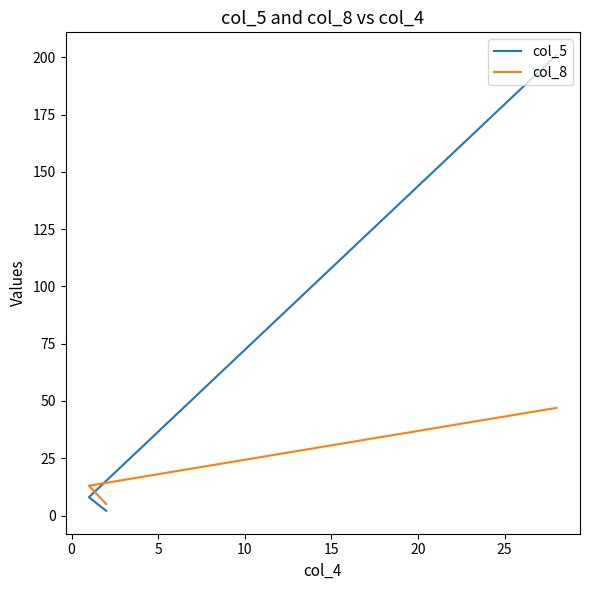

Reading left to right, what are all the values shown in this chart?

col_5: 201	8	2
col_8: 47	13	5